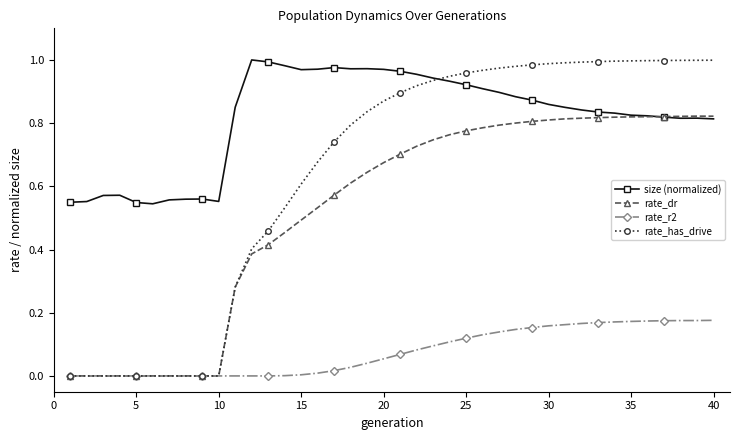

Which series has the largest total across all categories?

size (normalized)